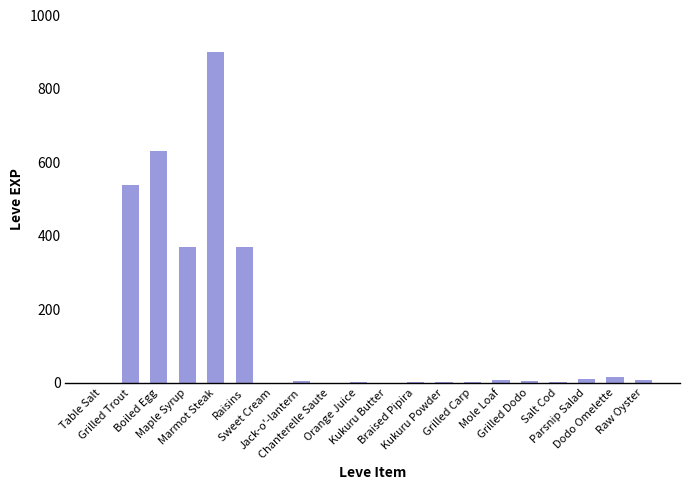

What is the difference between the values at Table Salt and Mole Loaf?

8